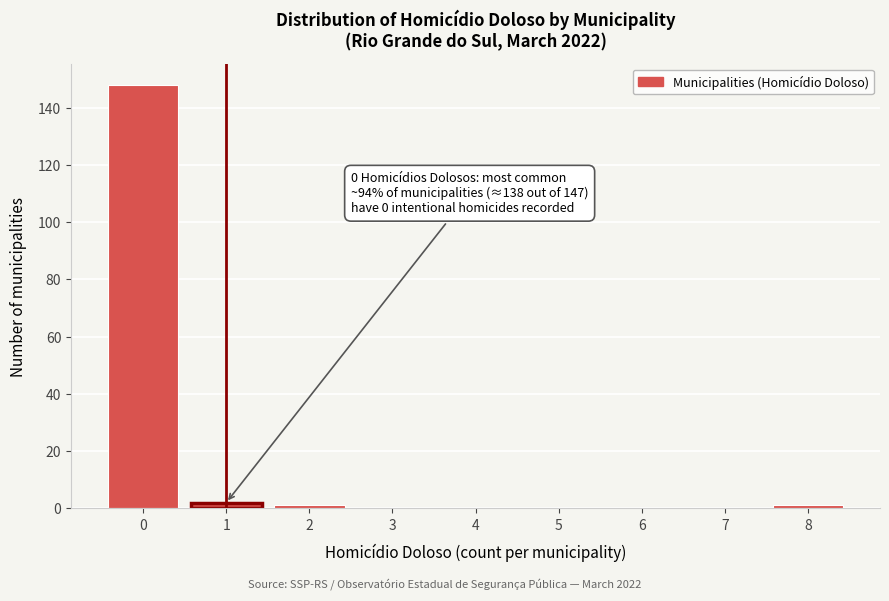

Reading right to left, what are all the values shown in this chart?

8=1	7=0	6=0	5=0	4=0	3=0	2=1	1=2	0=148